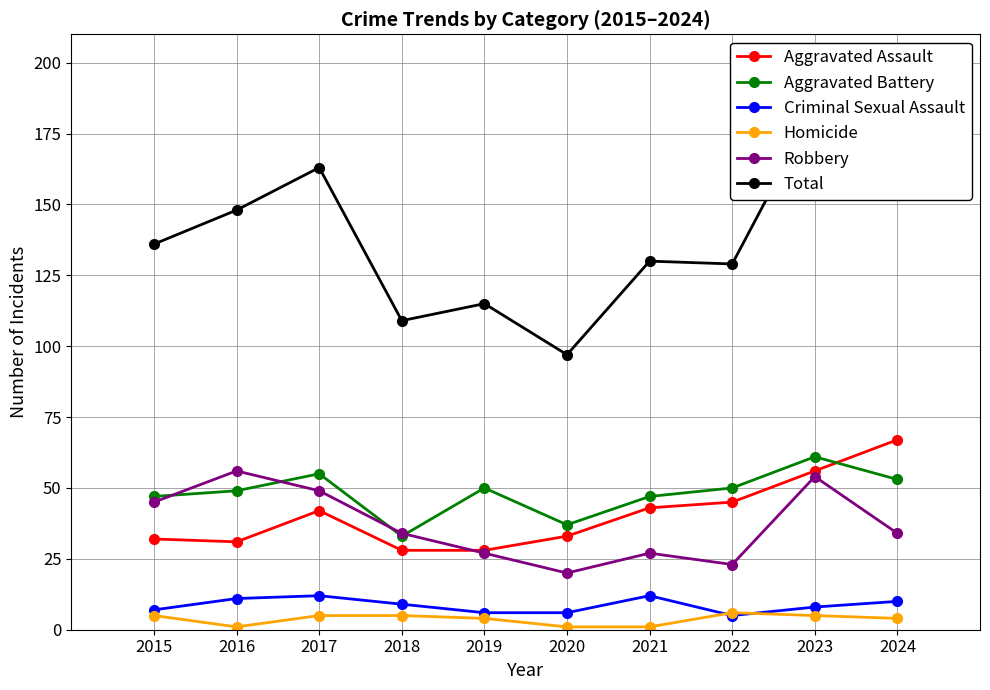

Which category has the highest value in the Criminal Sexual Assault series?

2017